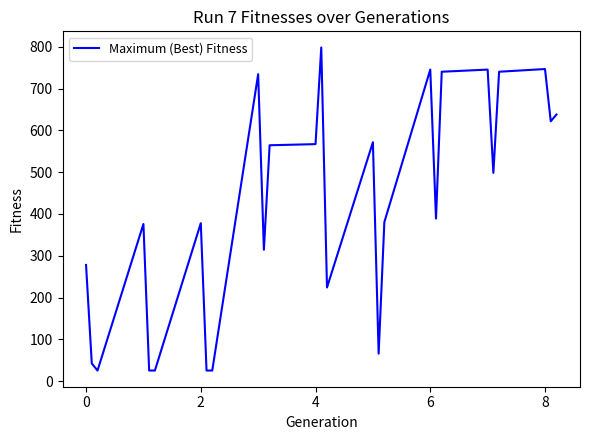

What is the difference between the maximum and minimum values?

772.9